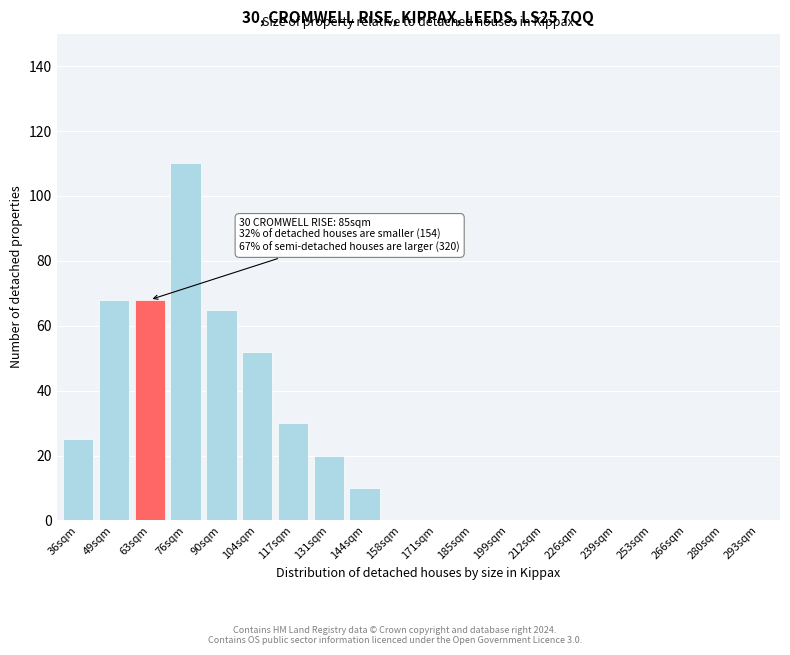

Reading right to left, list all the values displayed in this chart.

293sqm=0	280sqm=0	266sqm=0	253sqm=0	239sqm=0	226sqm=0	212sqm=0	199sqm=0	185sqm=0	171sqm=0	158sqm=0	144sqm=10	131sqm=20	117sqm=30	104sqm=52	90sqm=65	76sqm=110	63sqm=68	49sqm=68	36sqm=25